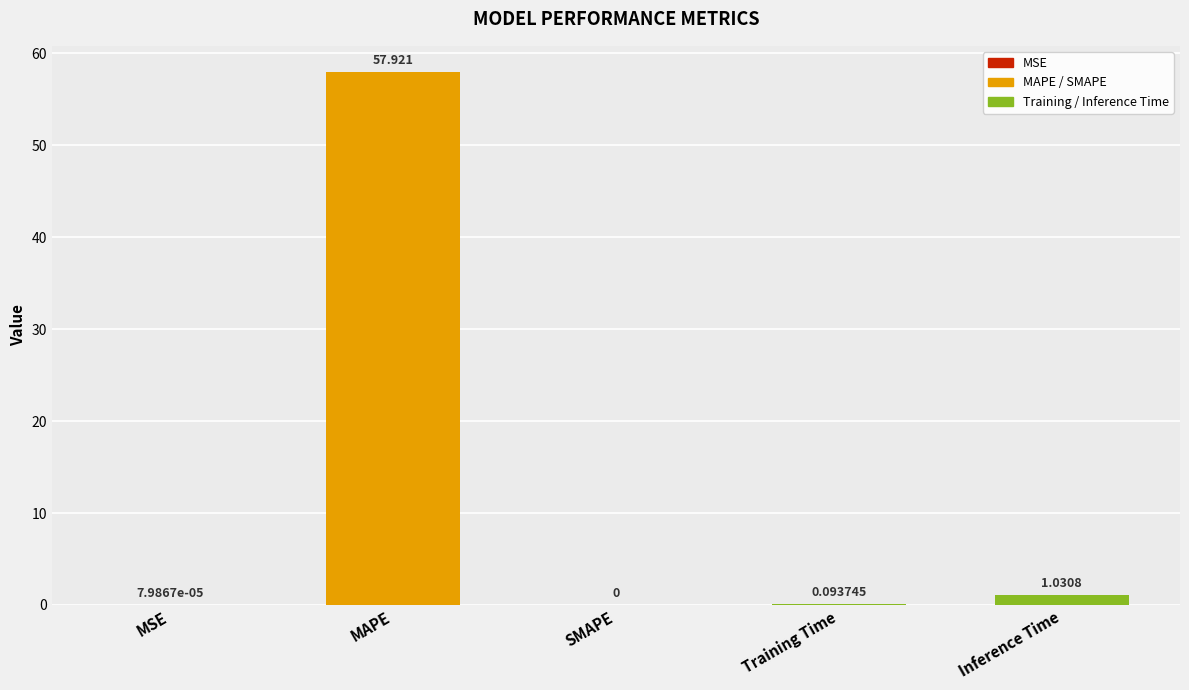

At which category does the chart reach its peak across all series?

MAPE